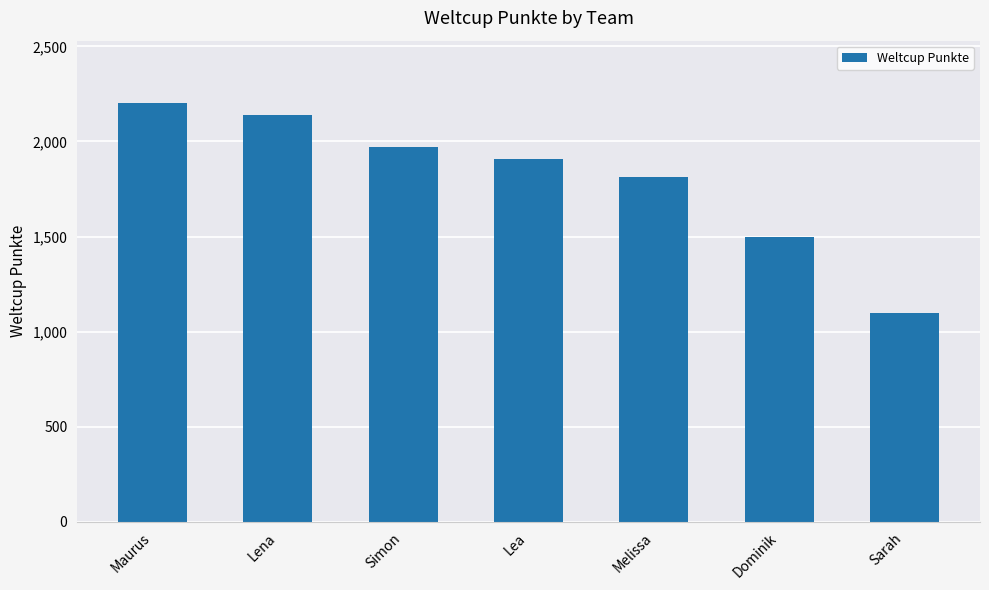

What is the label of the 7th bar from the right?

Maurus